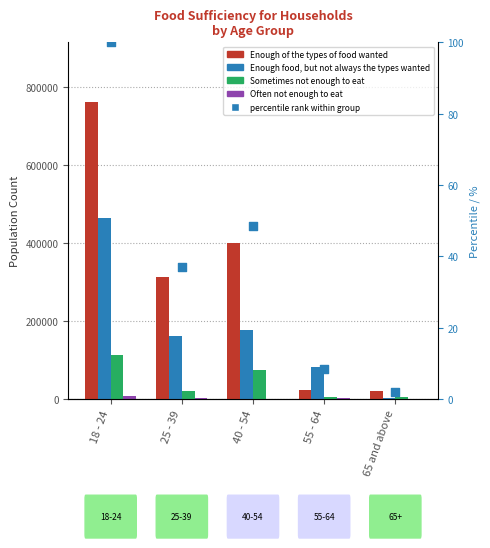

At which category is the sum across all series the highest?

18 - 24